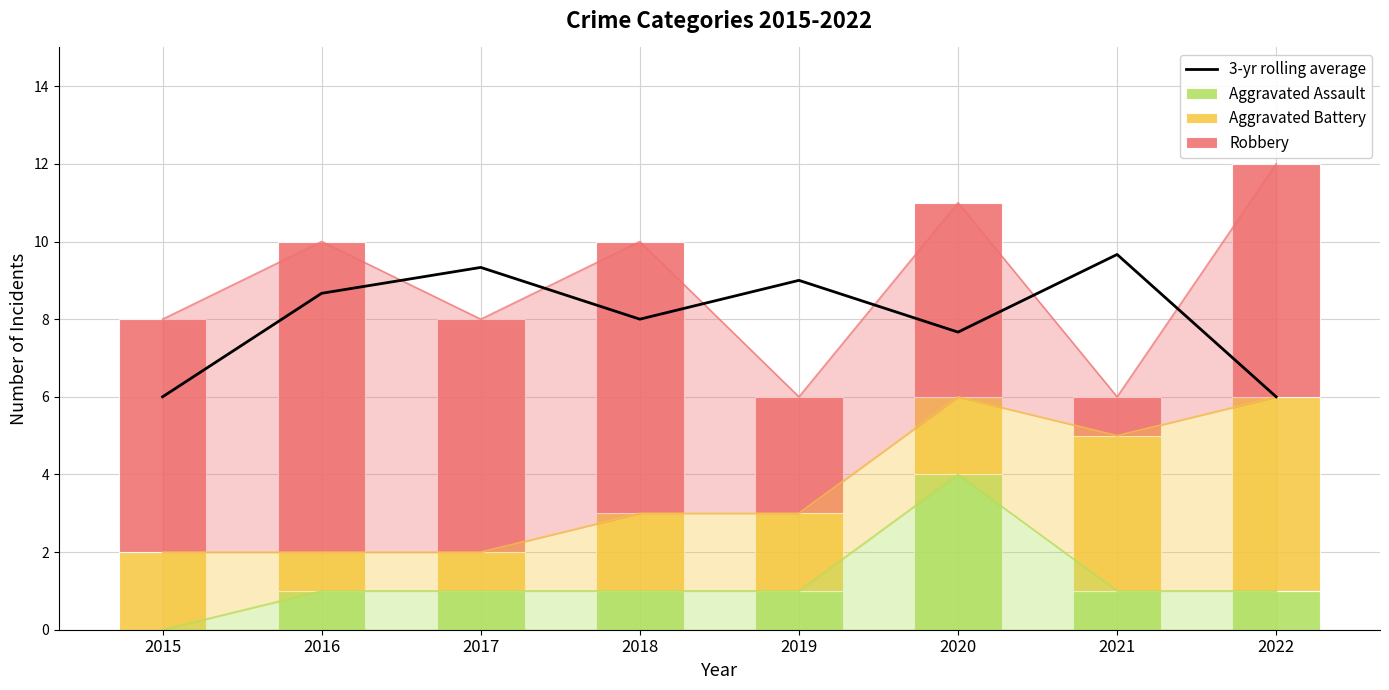

At which category is the sum across all series the highest?

2016